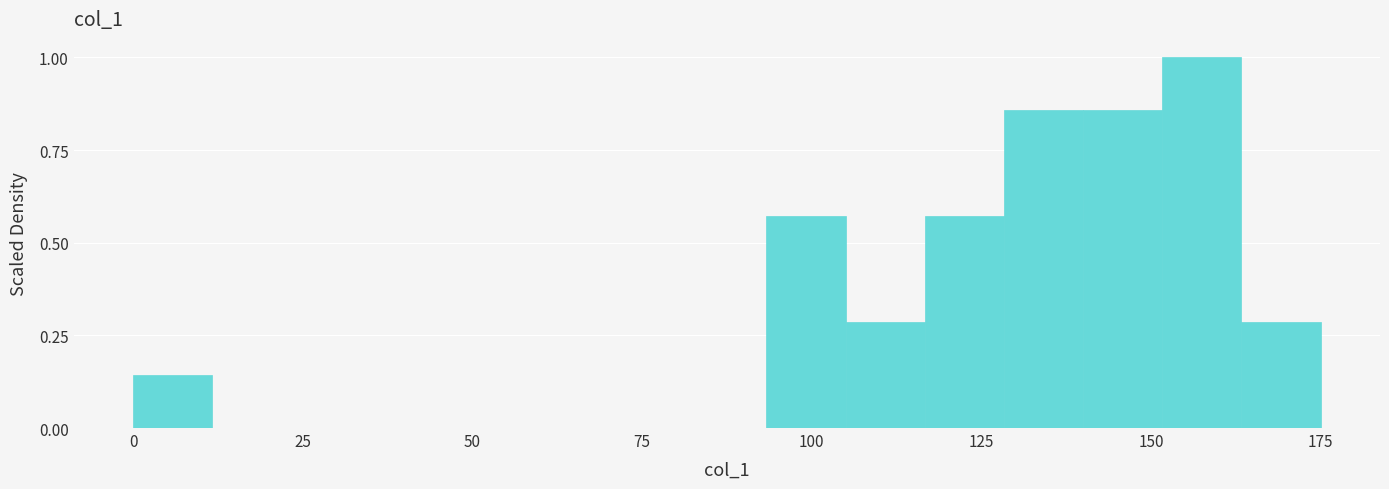

Read against the x-axis, roughly where is the centre of the tallest bar?

160